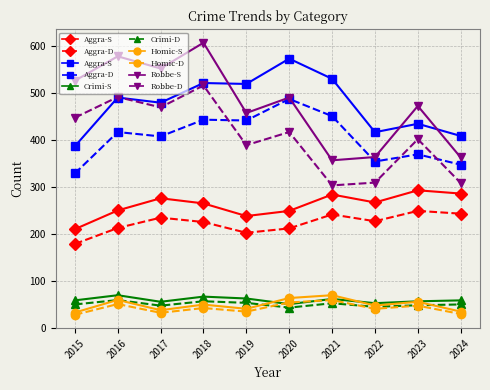

What is the total value across all series at 2018?

2793.5